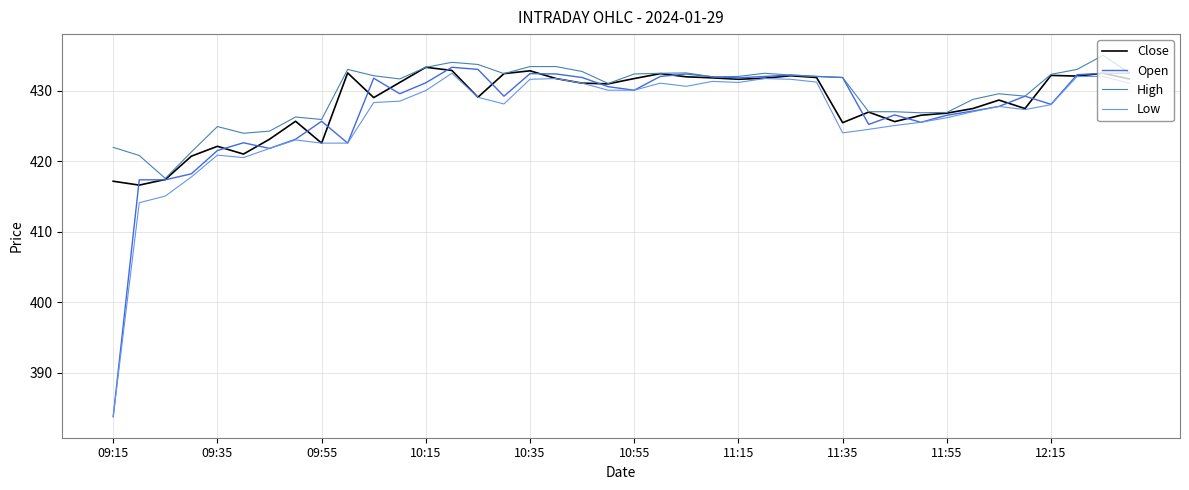

Rank the series by their average value, from lowest to highest.

Low, Open, Close, High